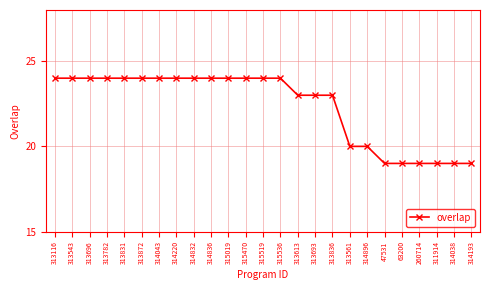

Read the value at 313693.

23